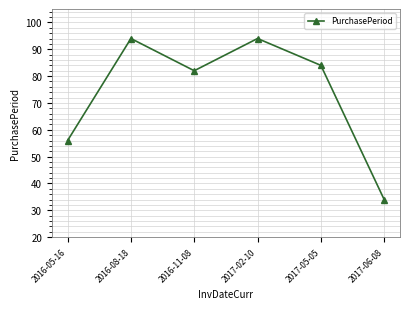

What is the minimum value shown in the chart?

34